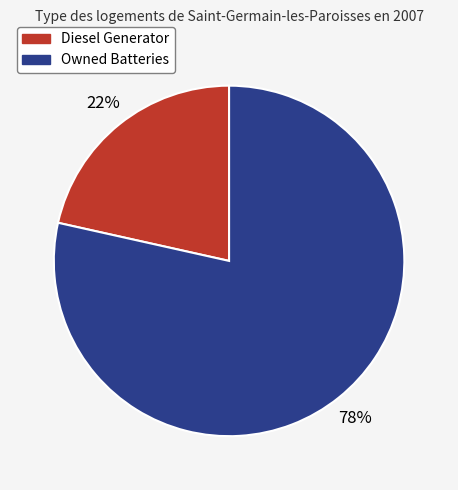

To the nearest percent, what is the average slice percentage?

50%